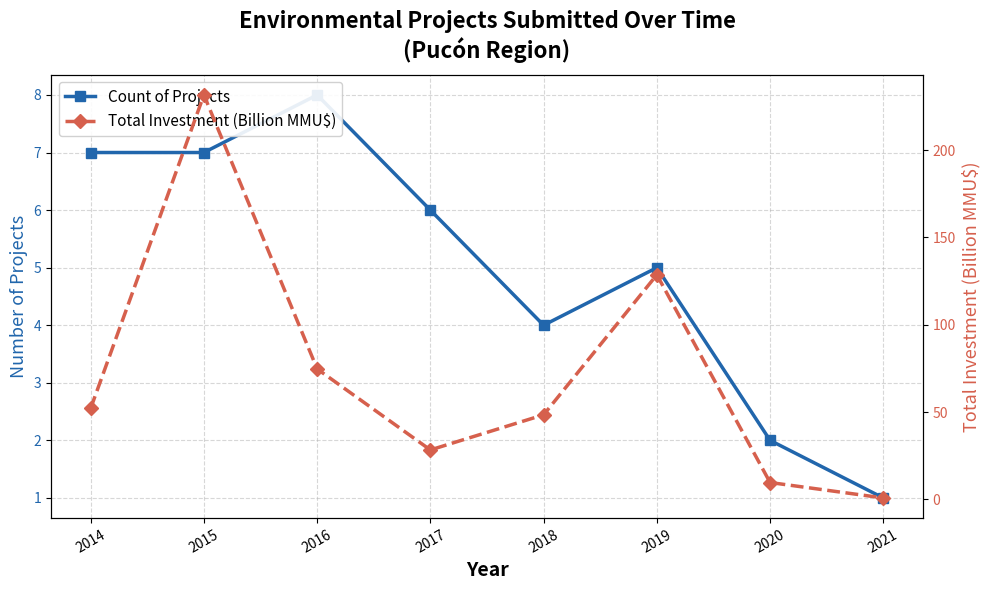

The Count of Projects series shows 6.9 at 2018. True or false?

False